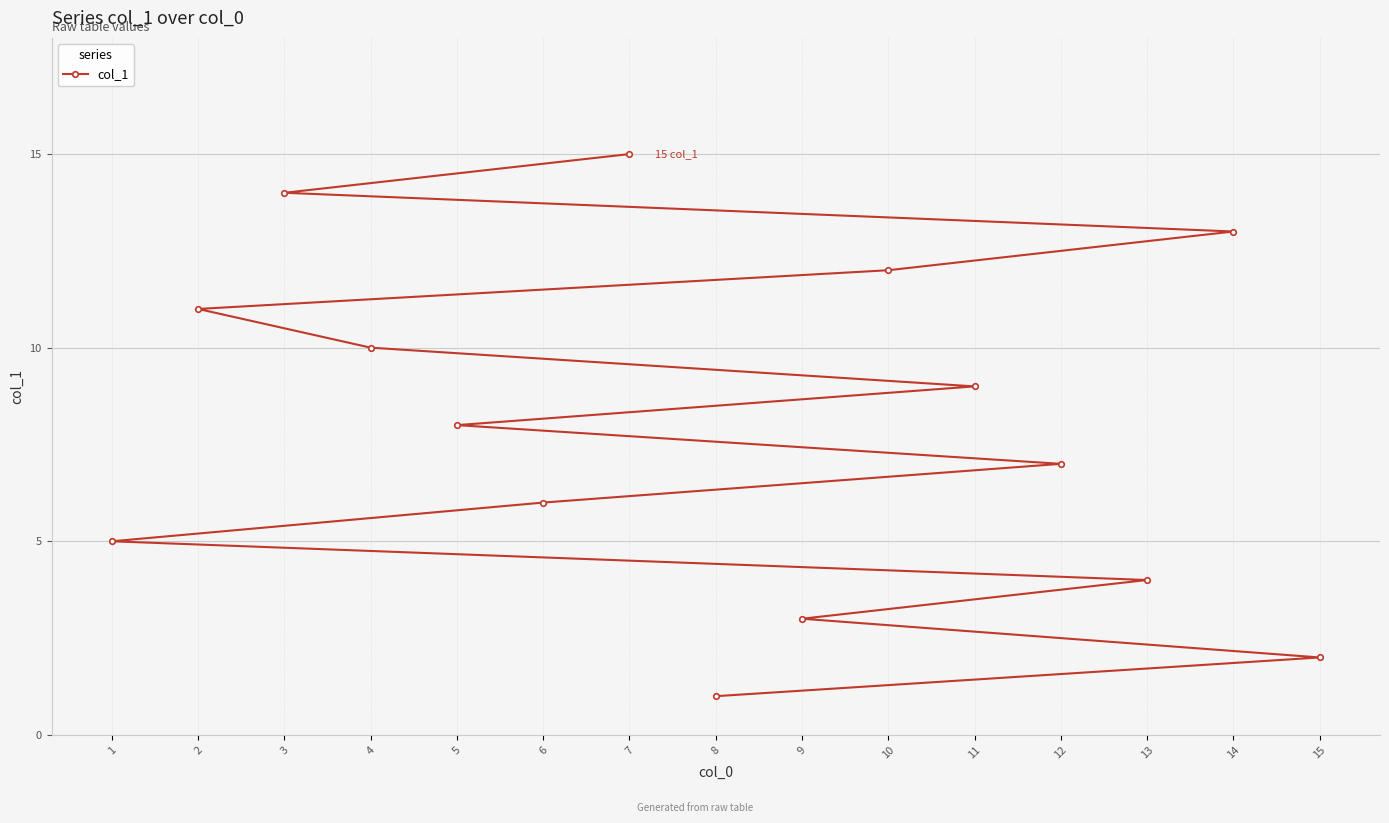

What value does the data have at 1?

5